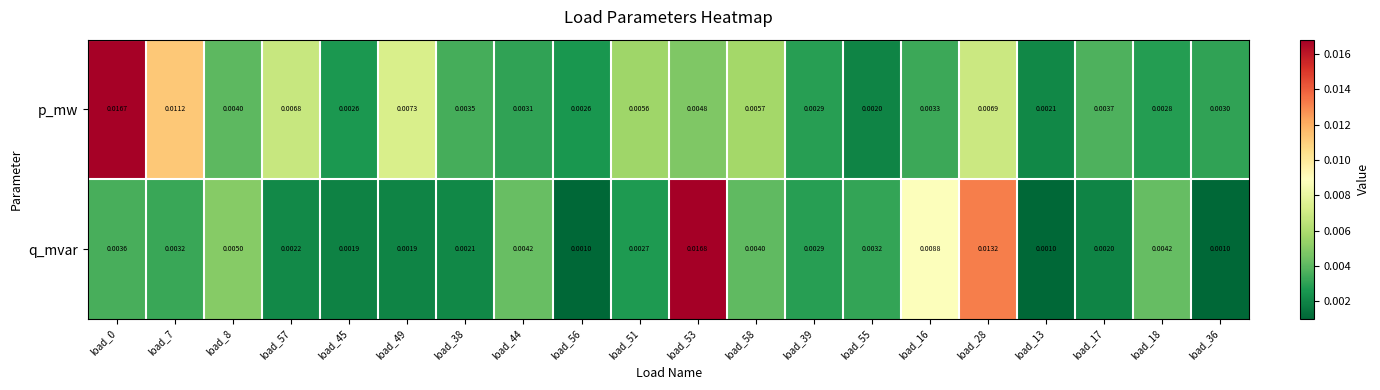

List the series in order of their overall mean, highest first.

p_mw, q_mvar